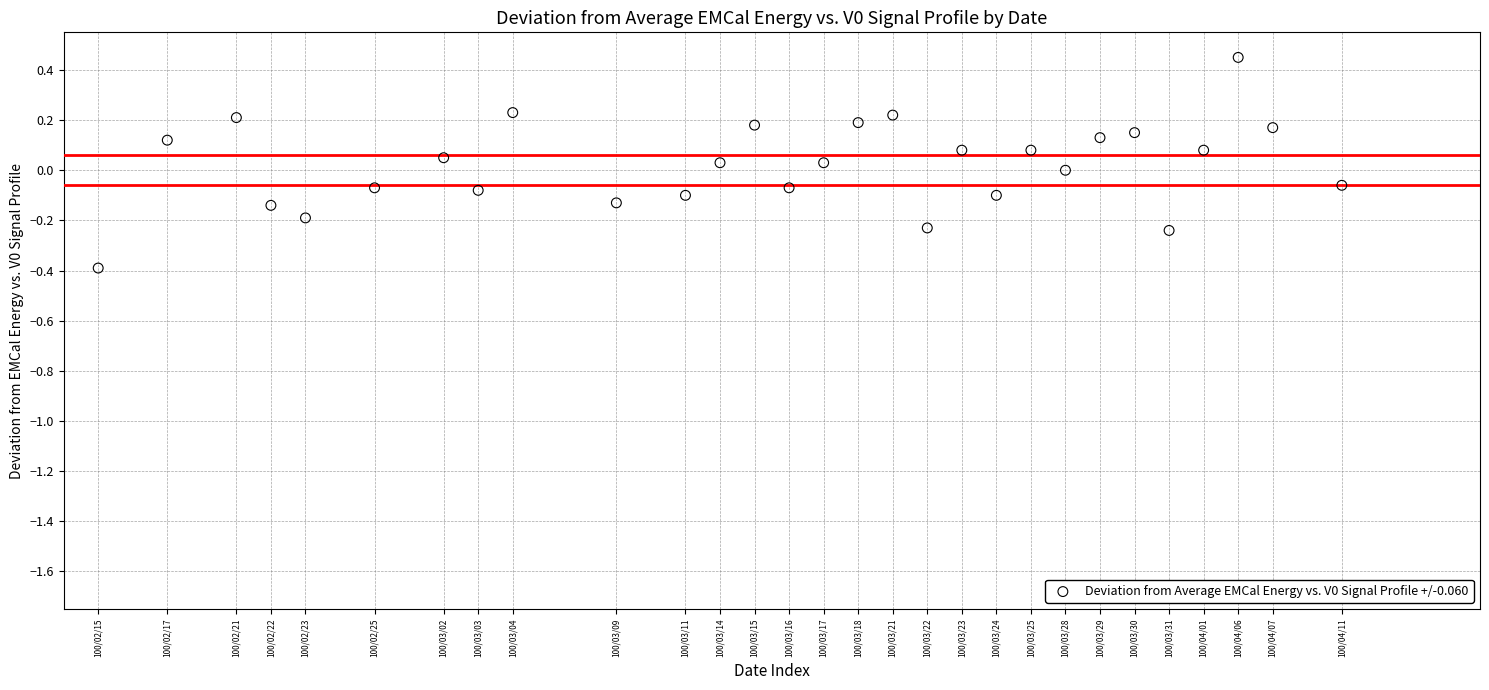

What is the range of X values (max minus min)?

36.0